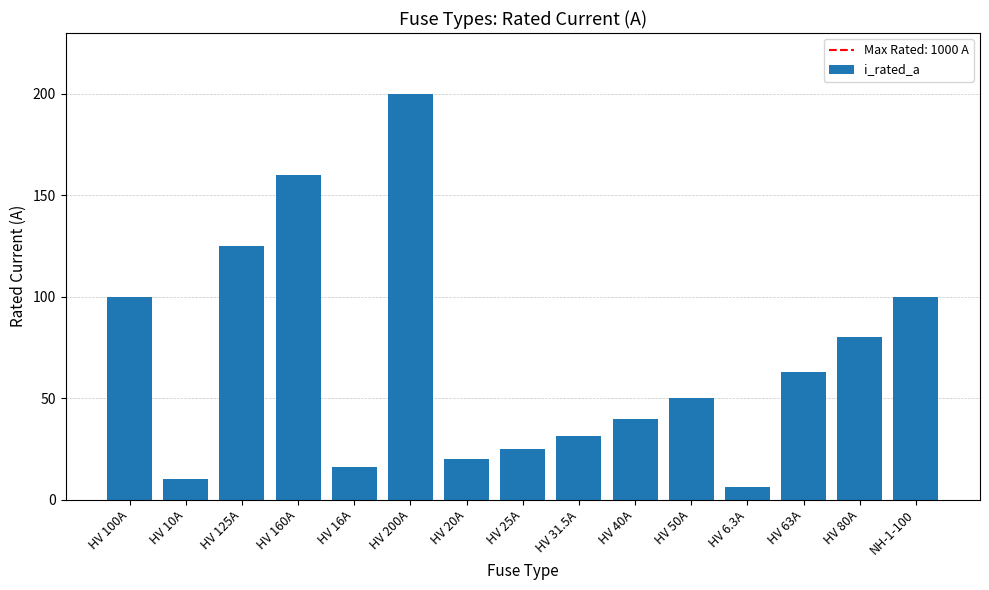

What is the ratio of the value at HV 63A to the value at HV 80A?

0.8